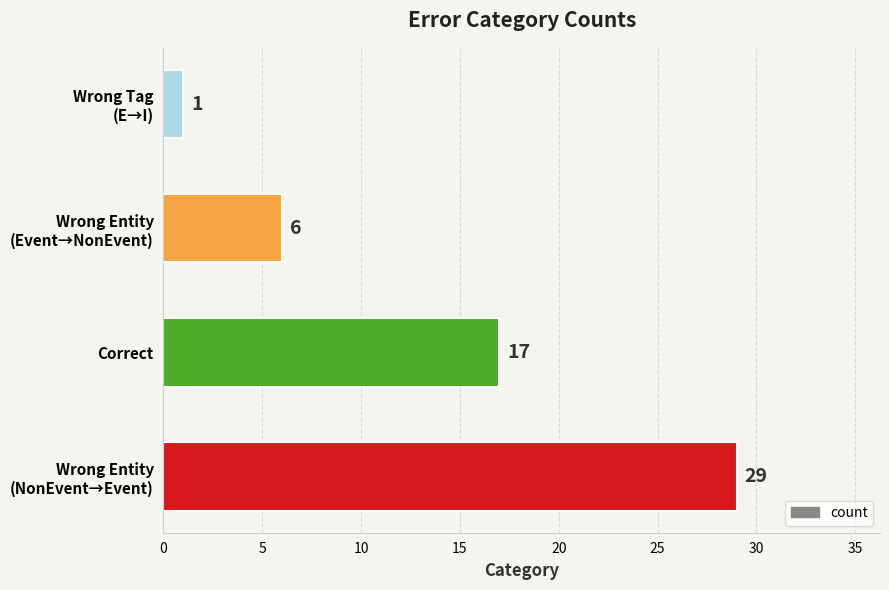

Rank the categories by value from highest to lowest.

Wrong Entity
(NonEvent→Event), Correct, Wrong Entity
(Event→NonEvent), Wrong Tag
(E→I)